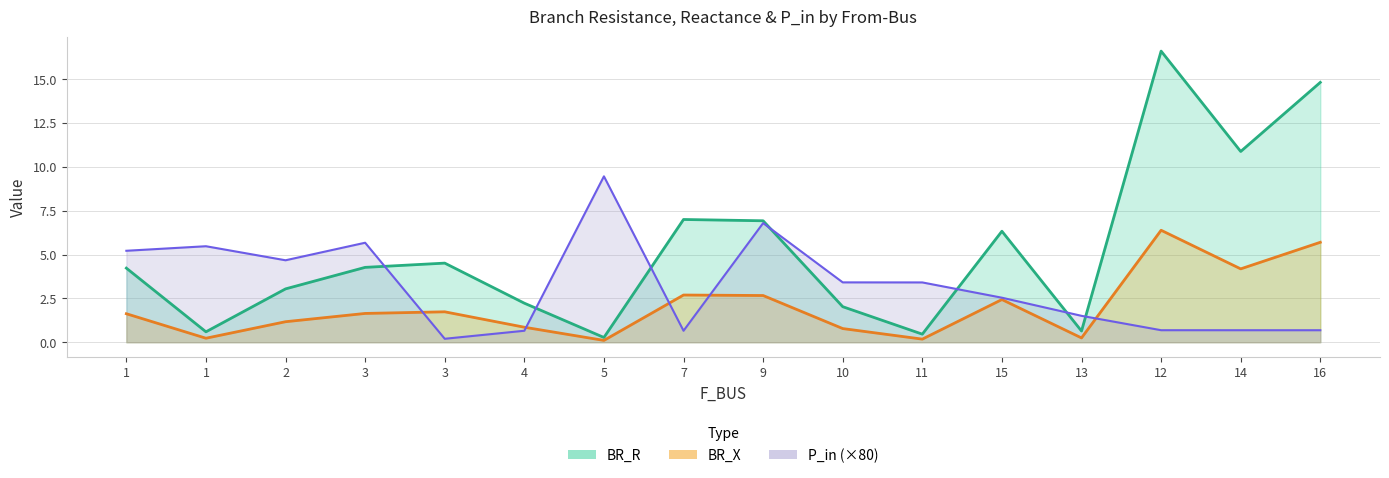

How many values in the BR_R series exceed 4?

9